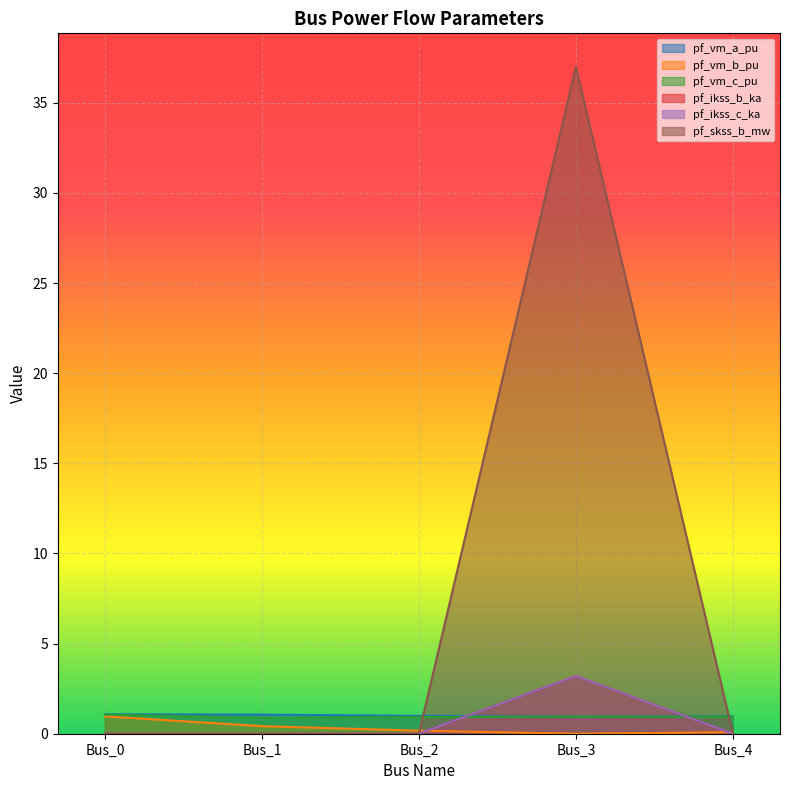

How many values in the pf_skss_b_mw series exceed 0?

1